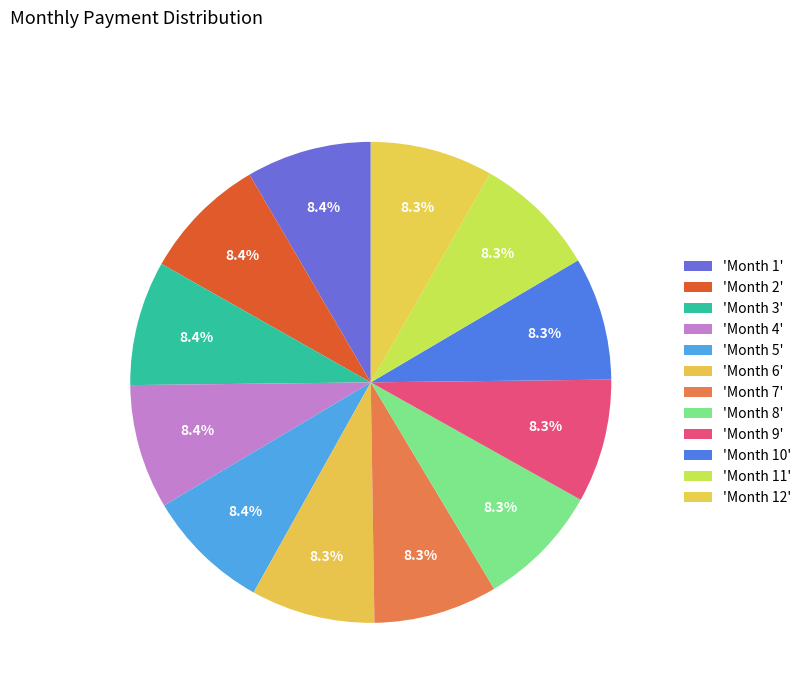

How many slices are in this pie chart?

12